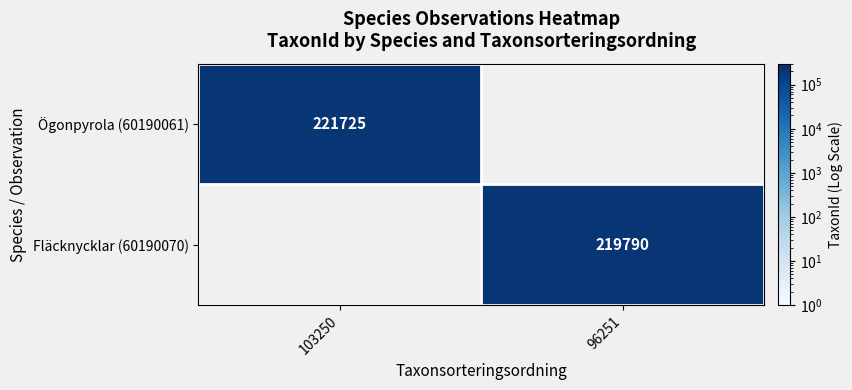

At which category does the chart reach its peak across all series?

103250